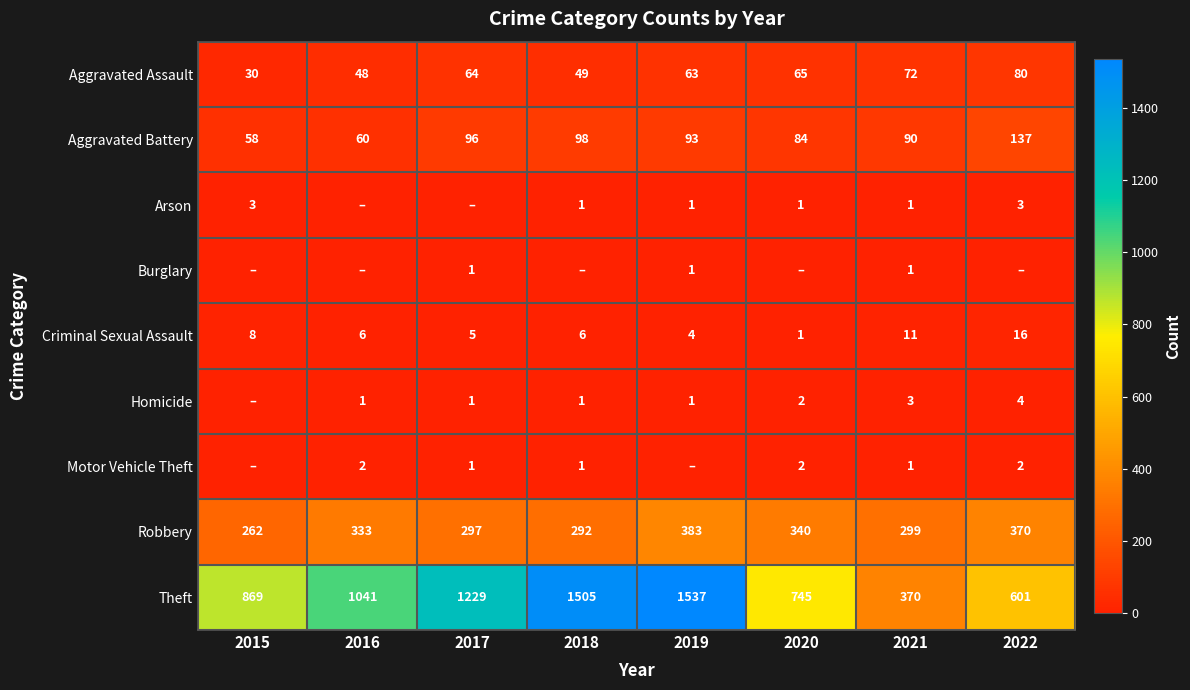

Between 2022 and 2020, which is larger?

2022